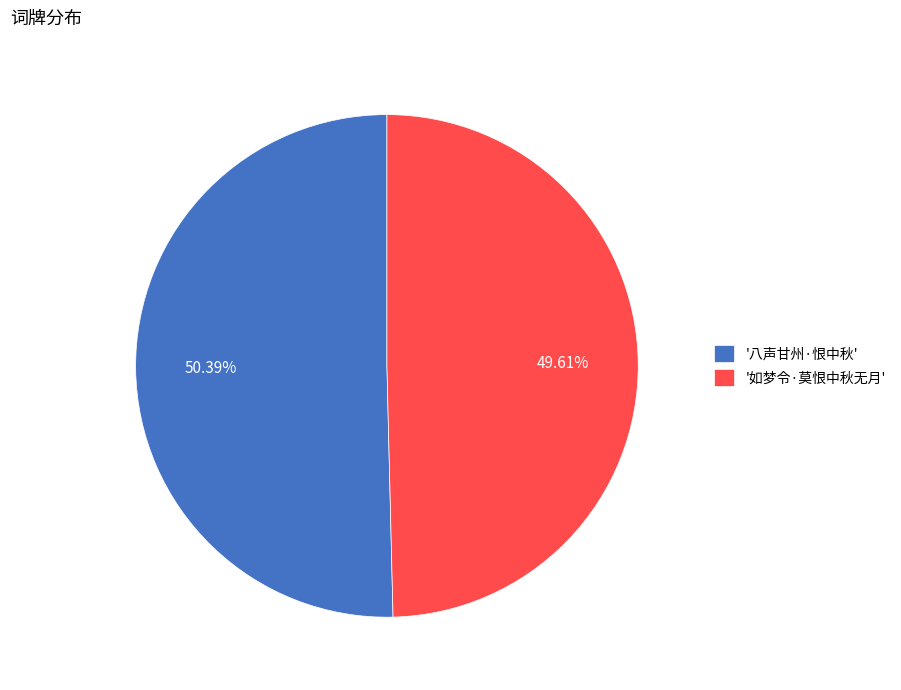

Which category accounts for the majority?

'八声甘州·恨中秋'